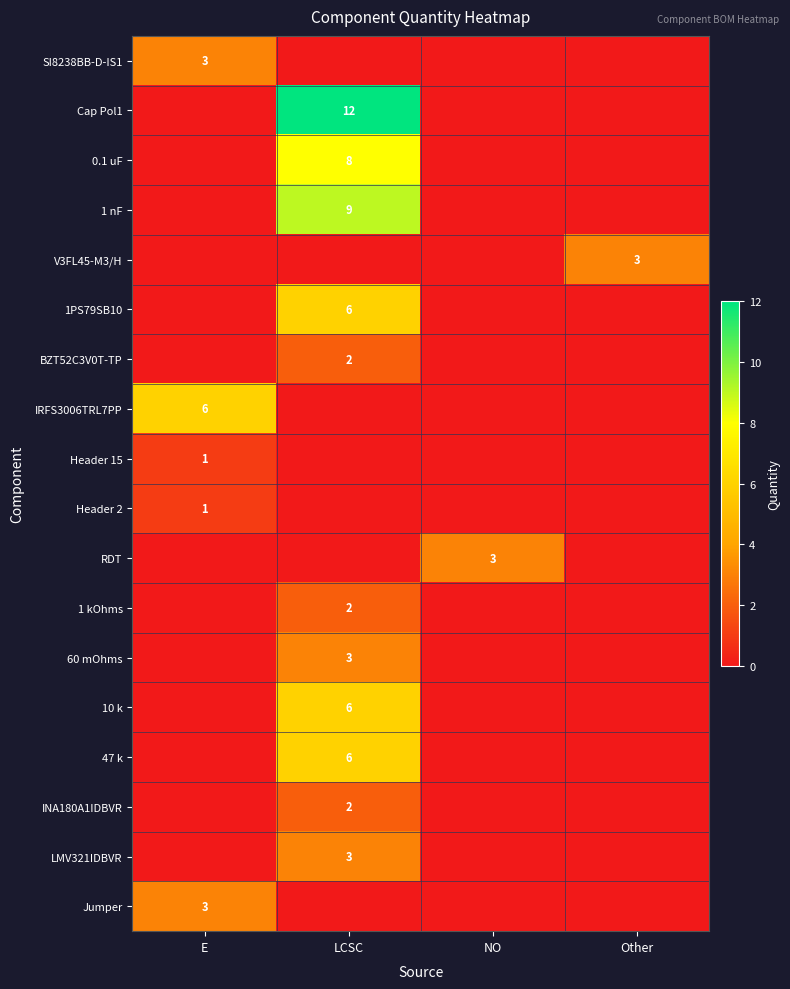

The value of Header 2 at E is 0. True or false?

False